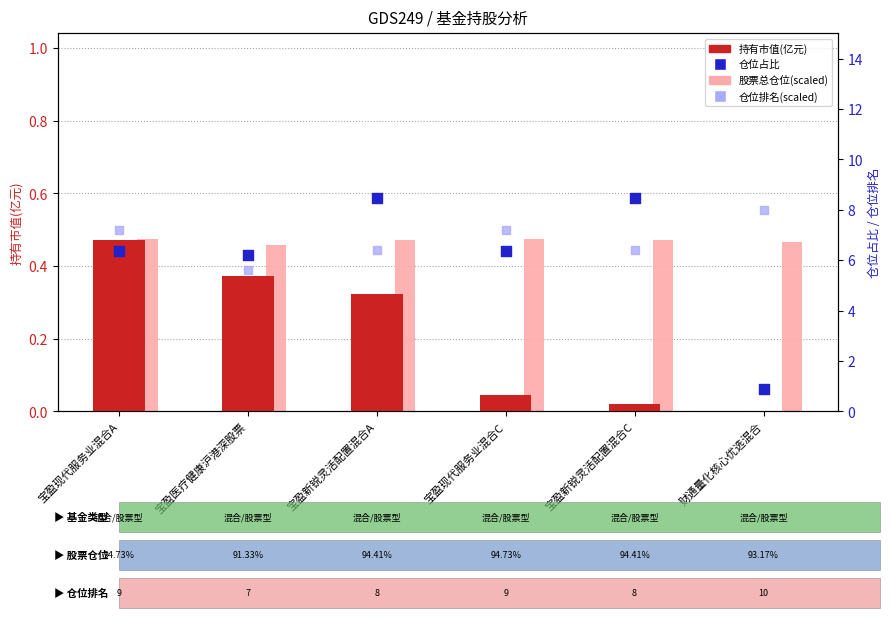

Which series contains the lowest Y value?

持有市值(亿元)